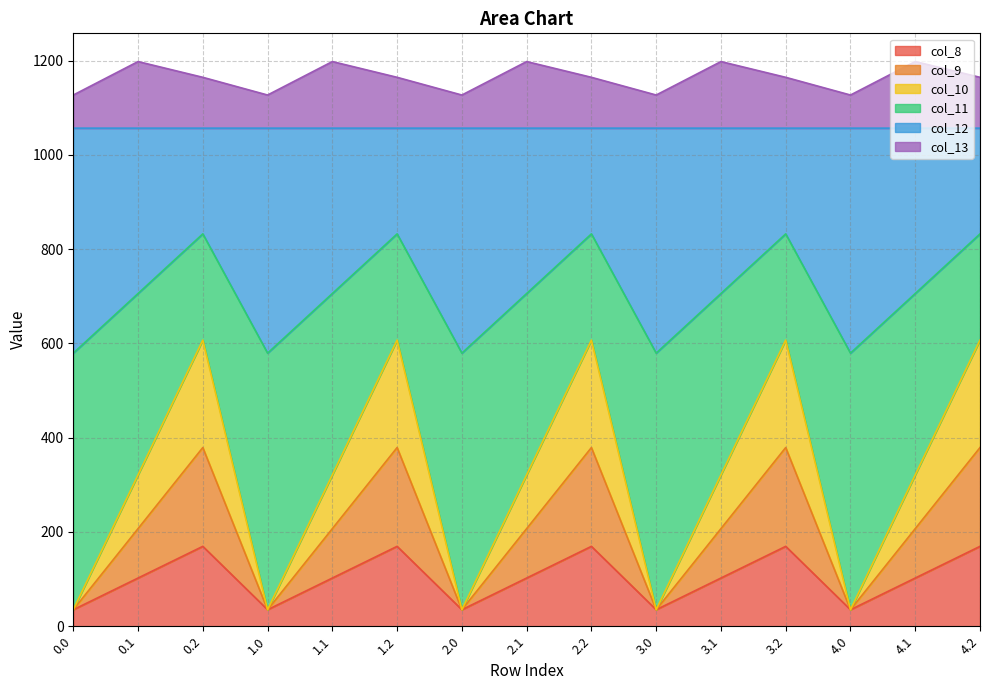

What is the total value across all series at 2.2?

1164.4